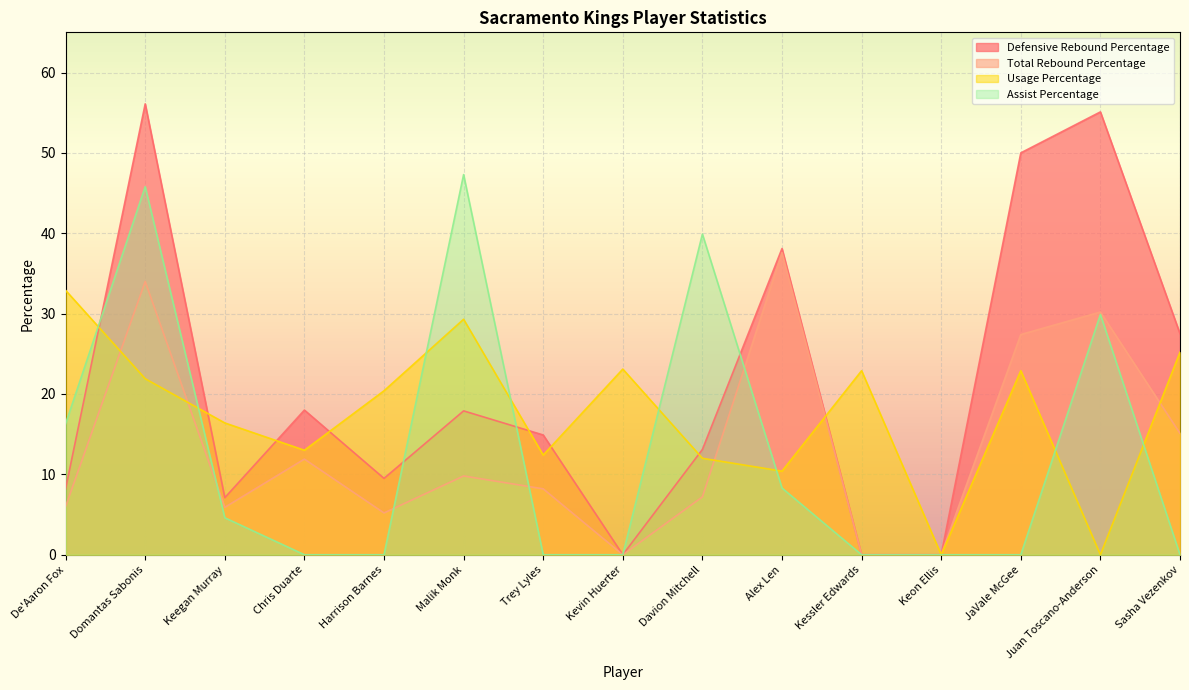

What are all the series names shown in the legend?

Defensive Rebound Percentage, Total Rebound Percentage, Usage Percentage, Assist Percentage